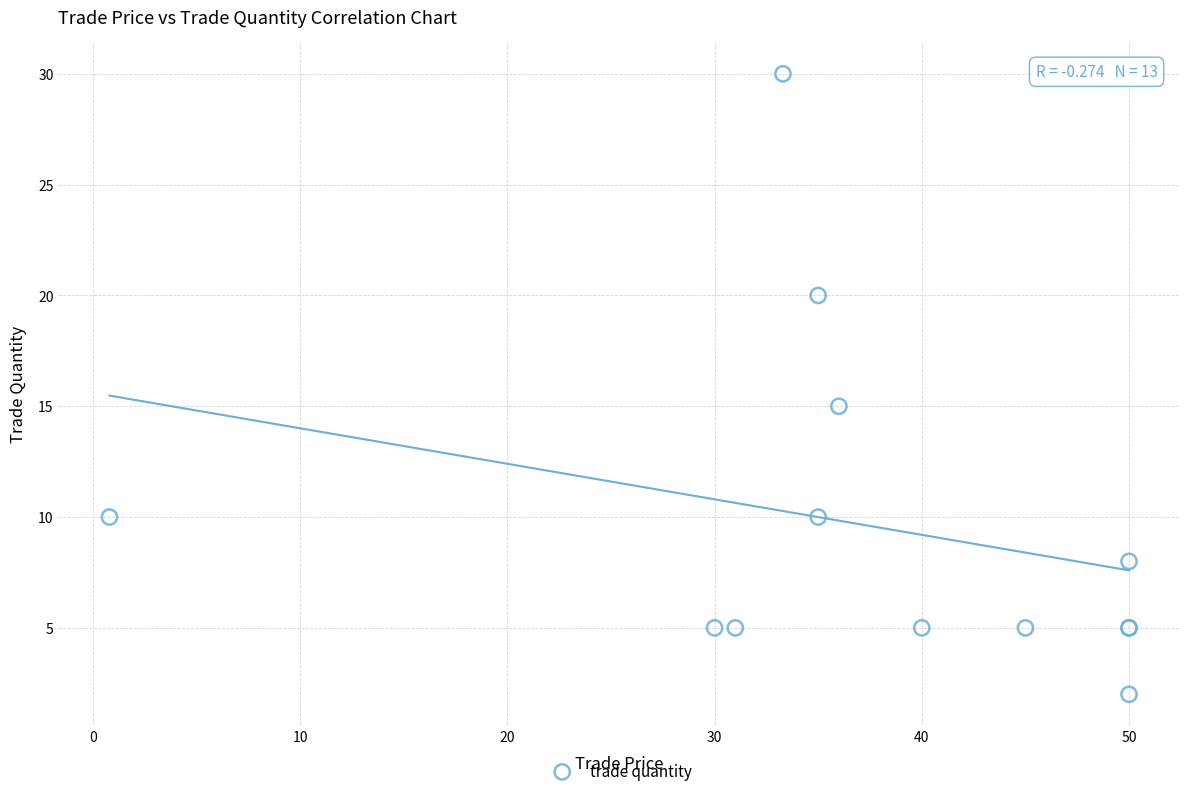

What Y value in the scatter plot is closest to 16?

15